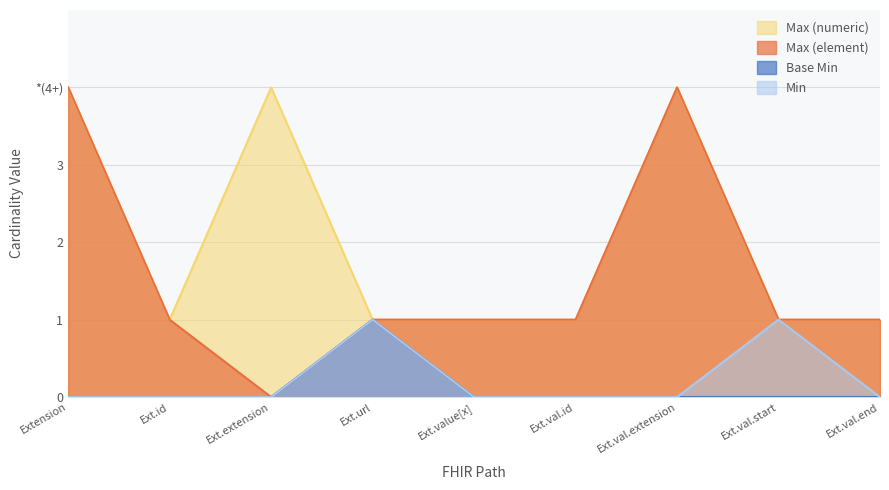

What are all the series names shown in the legend?

Max (numeric), Max (element), Base Min, Min